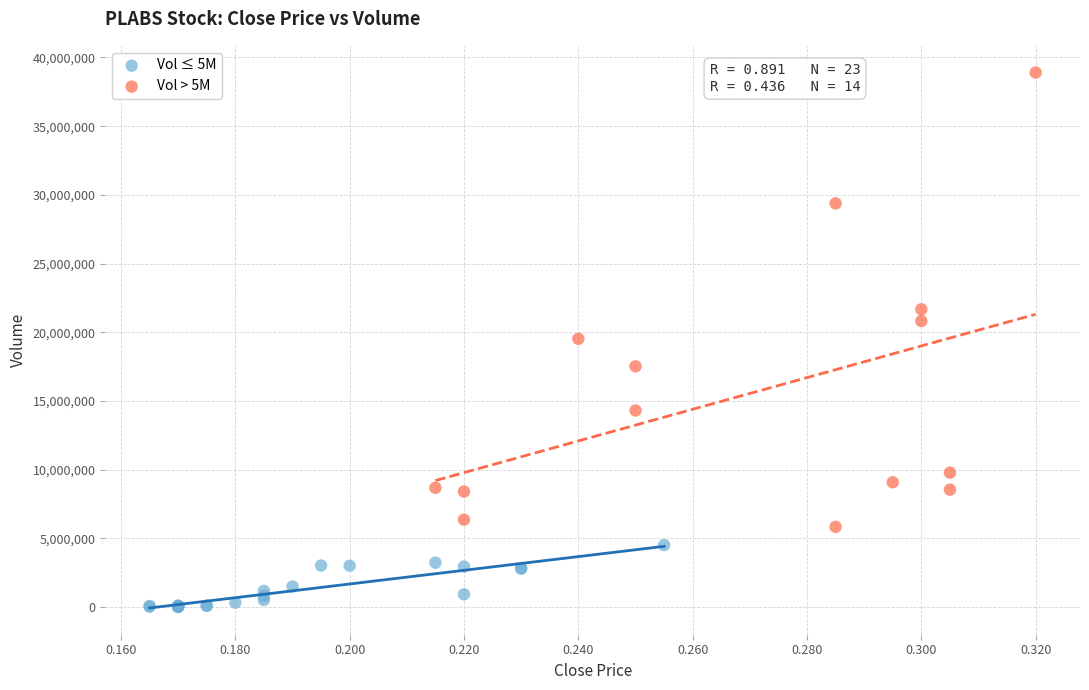

Which series has the largest Y range (max minus min)?

Vol > 5M